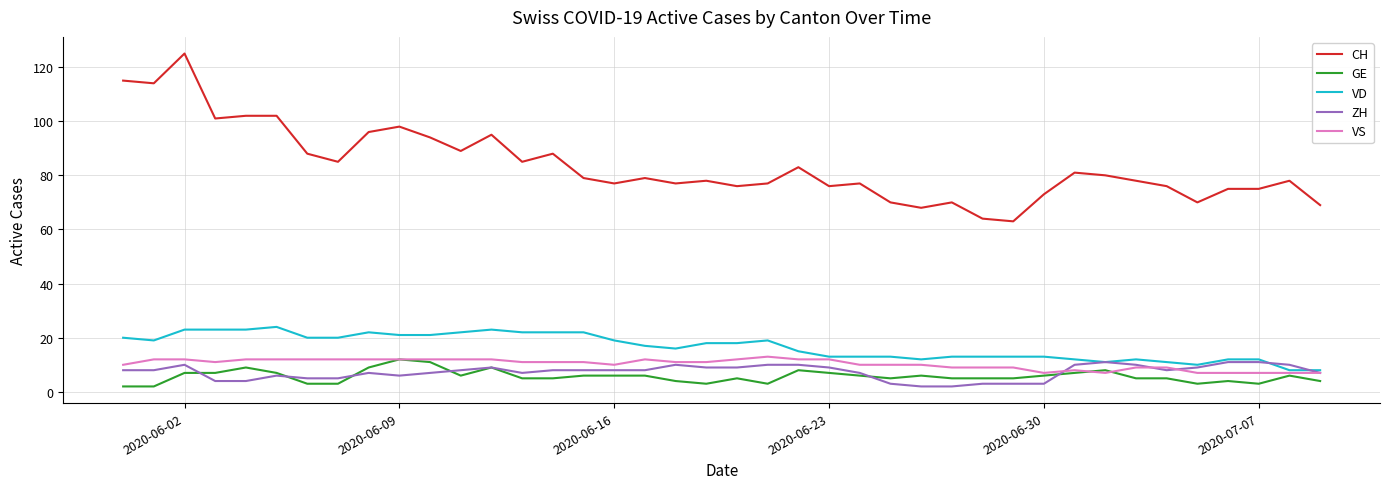

True or false: GE and CH intersect in this chart.

False